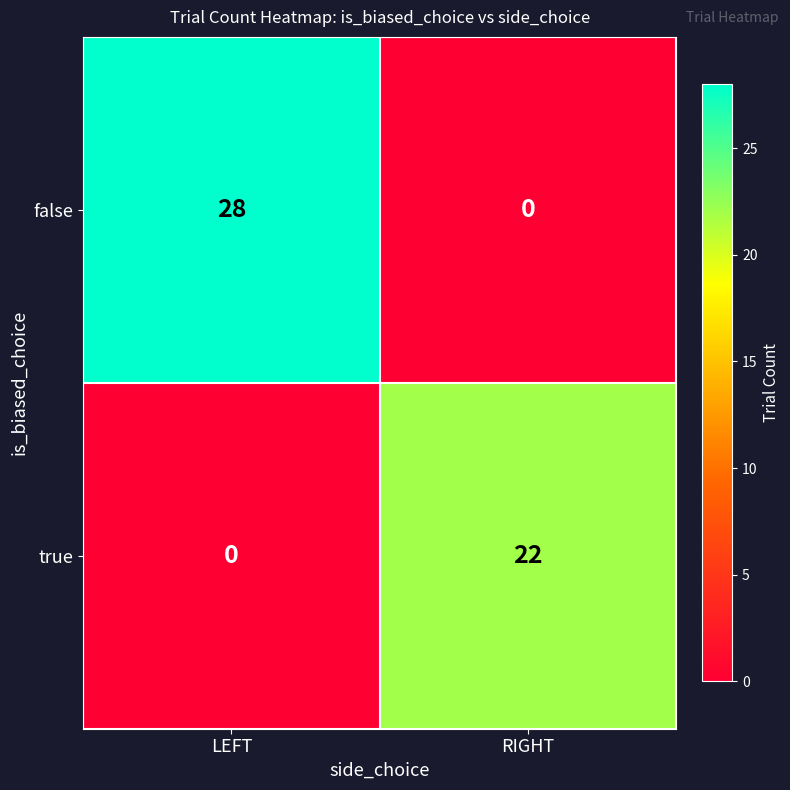

Which series has the widest spread of values?

false